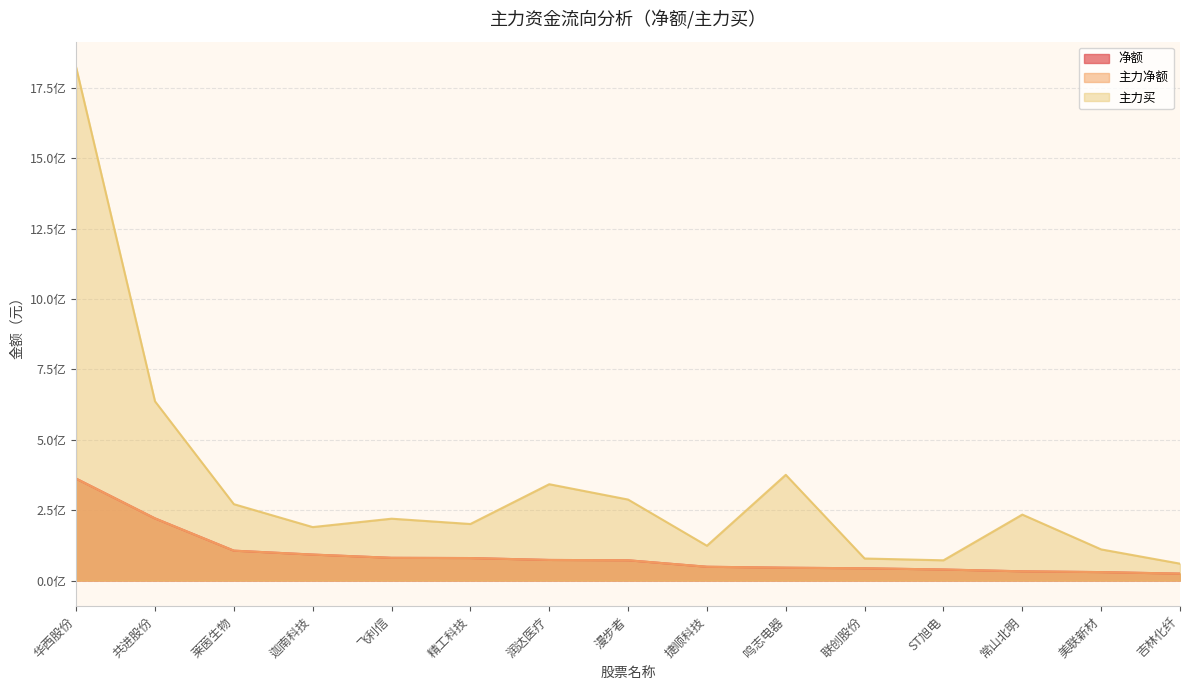

True or false: 净额 has a value of 29897493 at 美联新材.

True